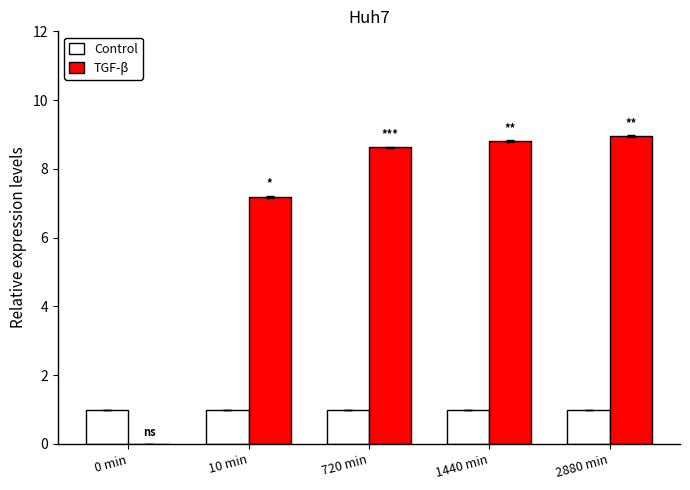

Which series changed the most between 10 min and 2880 min?

TGF-β